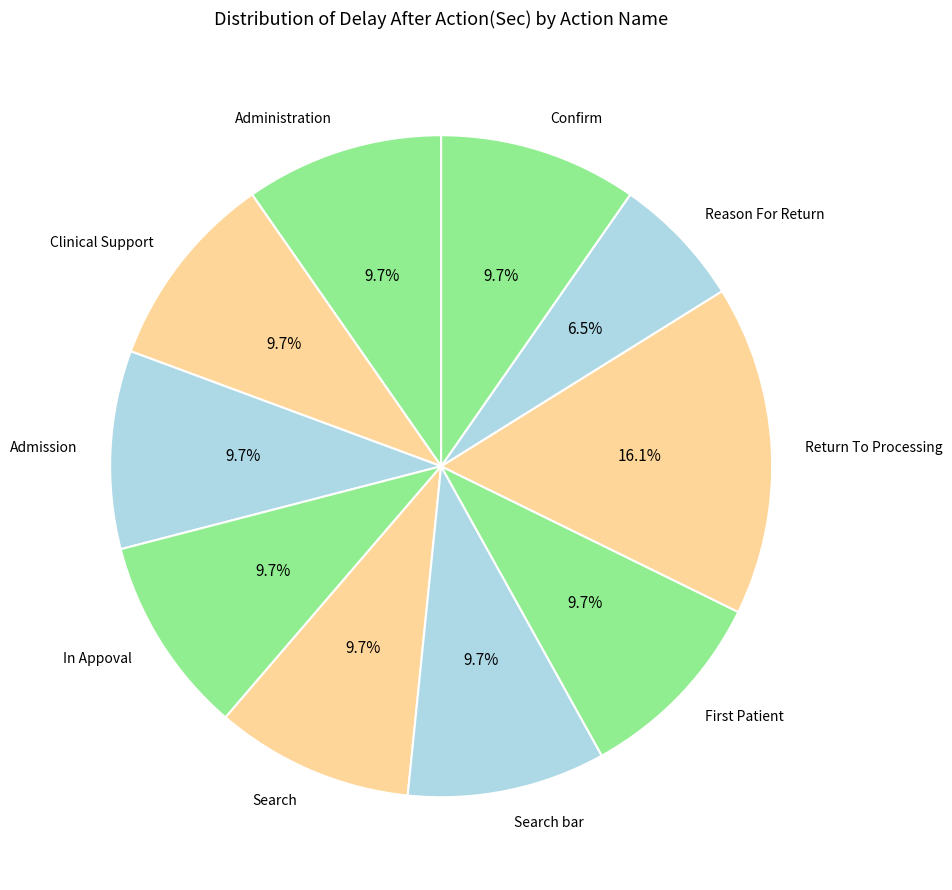

To the nearest percent, what is the combined percentage of Admission and Confirm?

19%